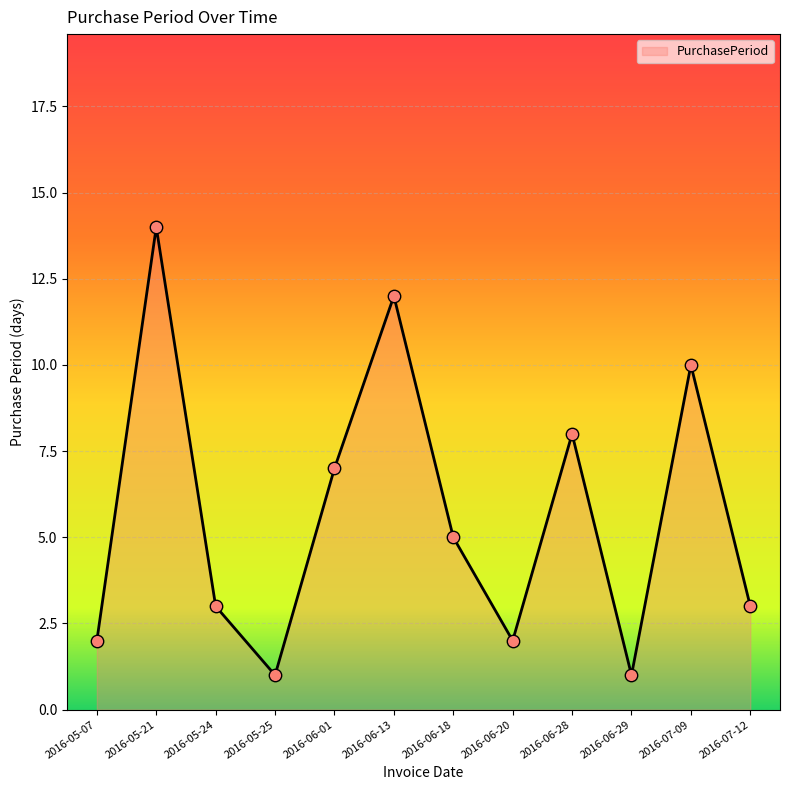

Between 2016-05-21 and 2016-06-13, which is larger?

2016-05-21